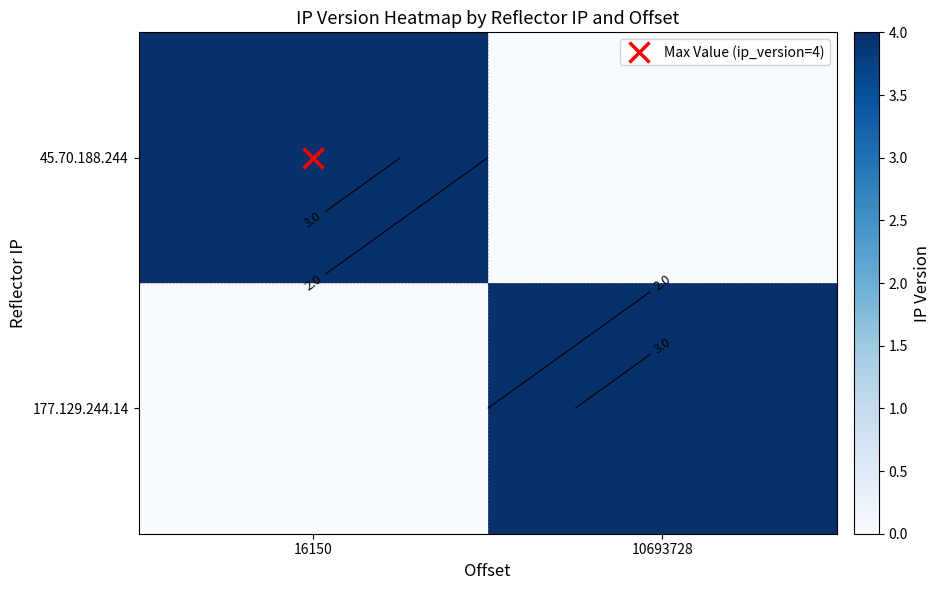

How many data points in 45.70.188.244 are less than 4?

1